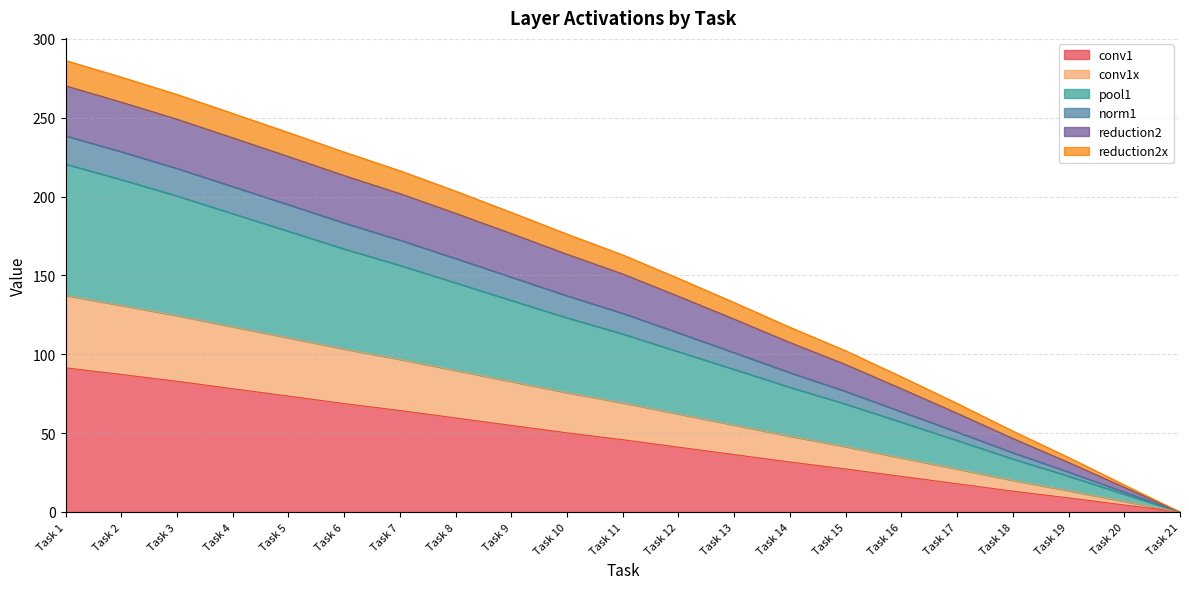

Count the number of categories in the chart.

21